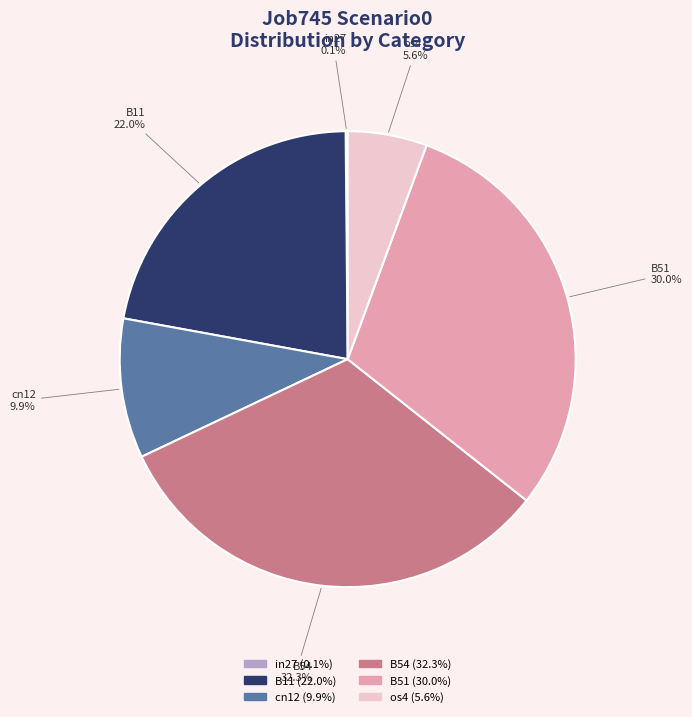

To the nearest percent, what is the average slice percentage?

17%